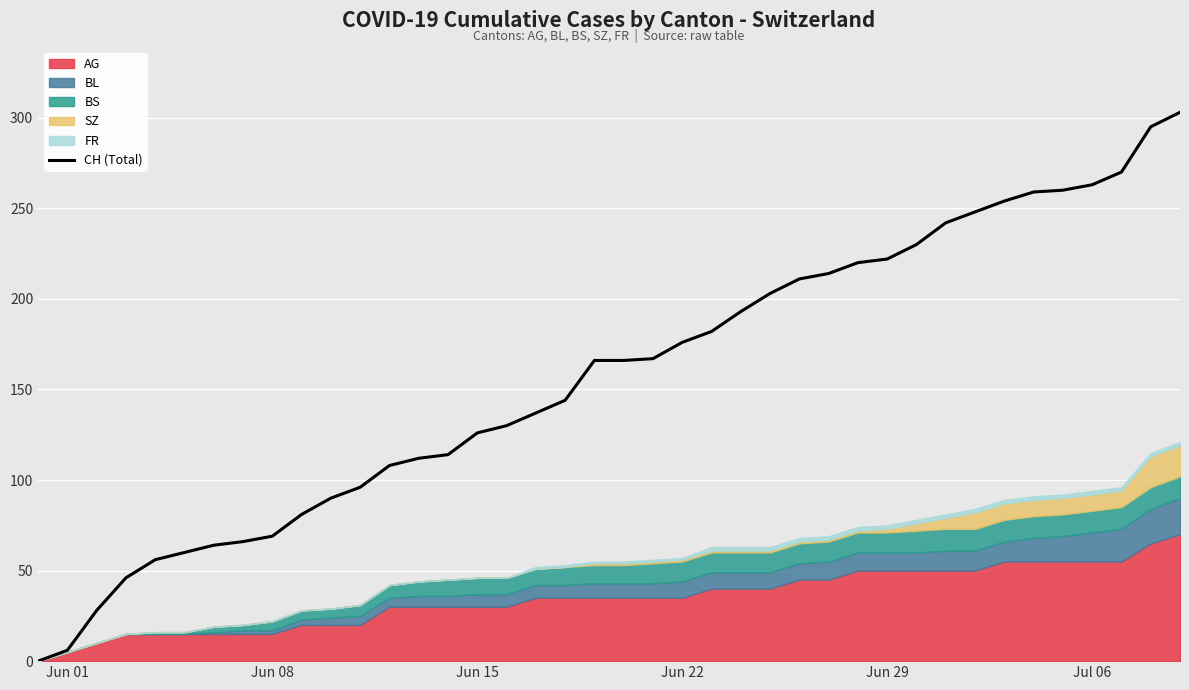

What is the sum of all values?

6277